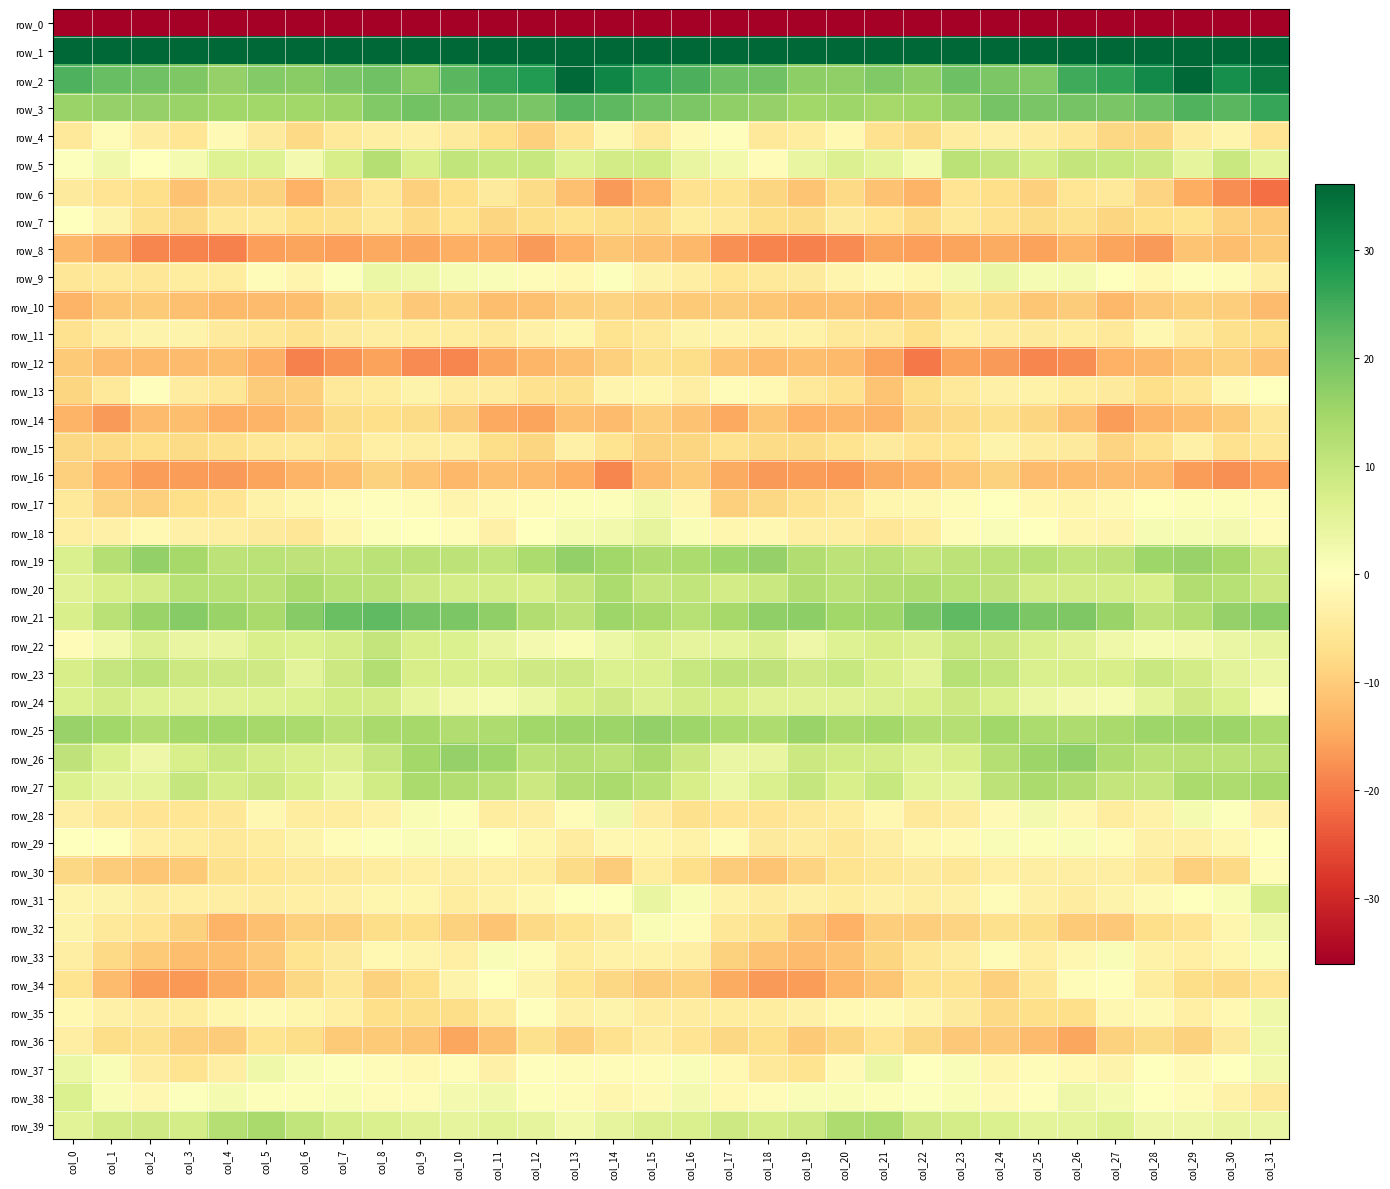

True or false: row_16 has a value of -12.4 at col_25.

True